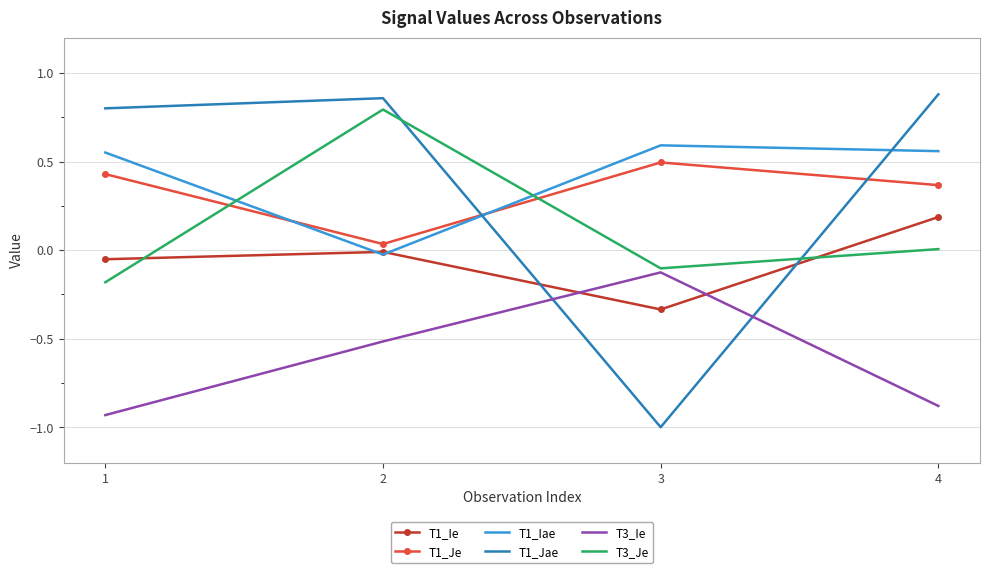

Is the value of T1_Jae at 1 greater than the value of T1_Je at 3?

Yes